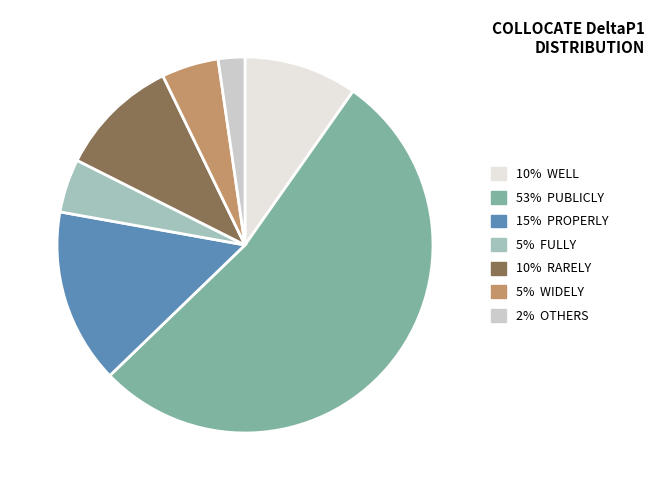

The 53% PUBLICLY slice represents 40% of the pie. True or false?

False